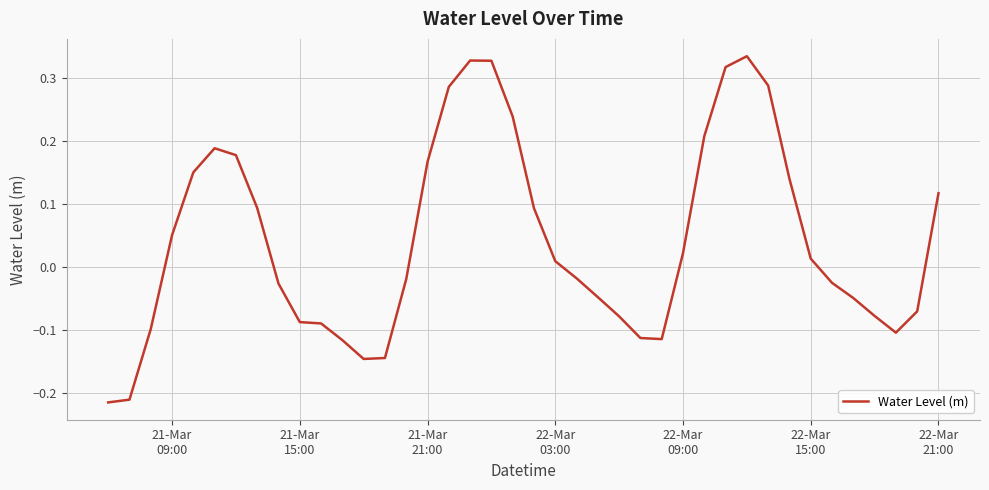

How many categories are shown in the chart?

40